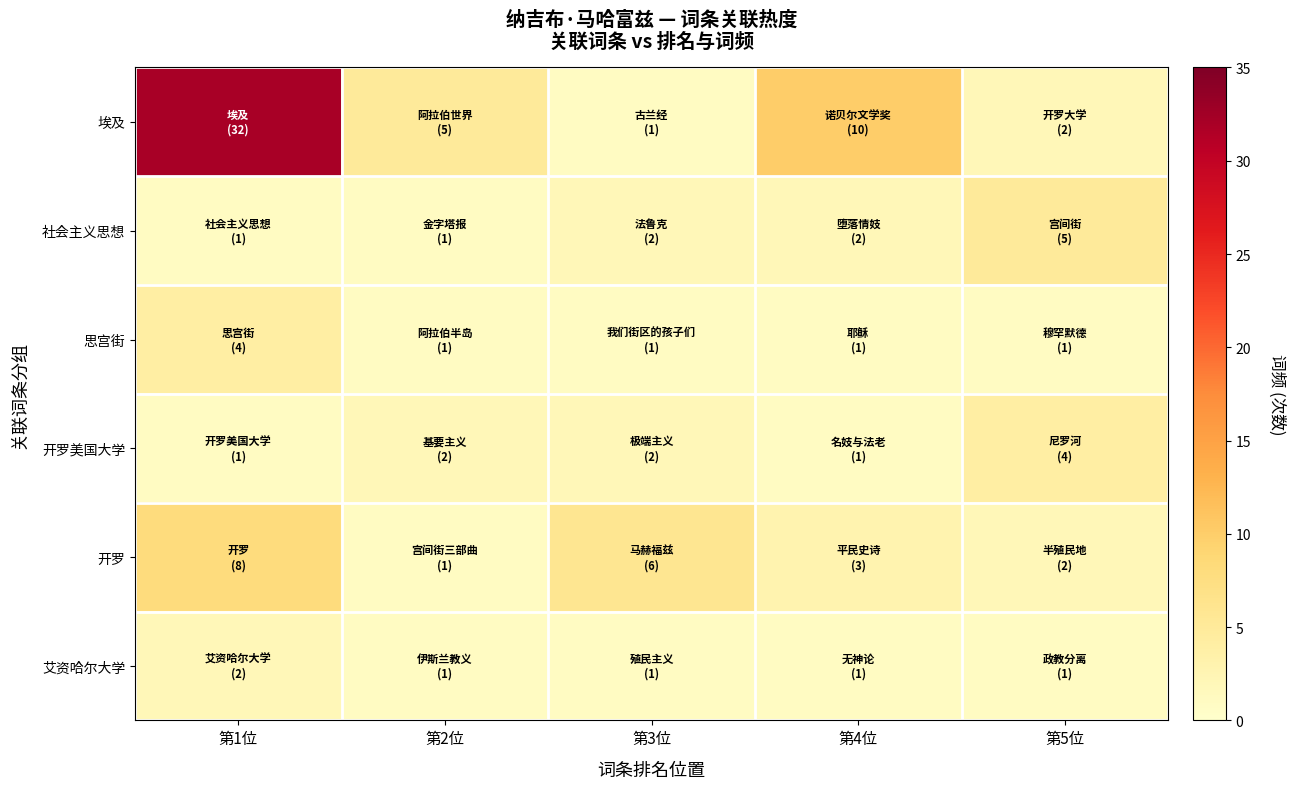

How many series are shown in this chart?

6